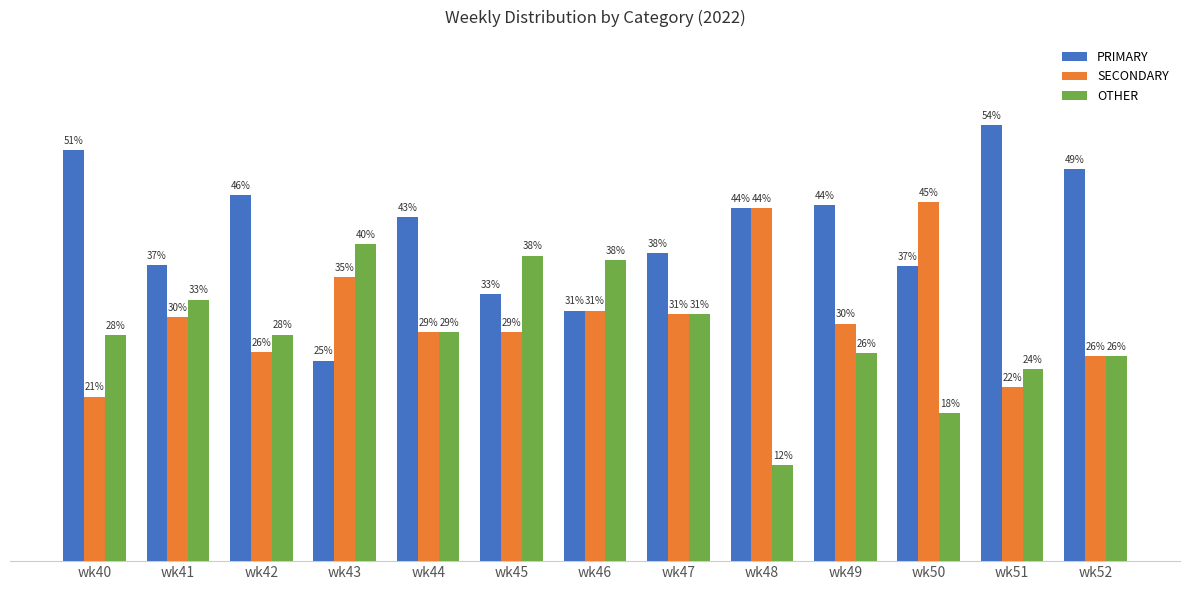

Are the bars horizontal?

No